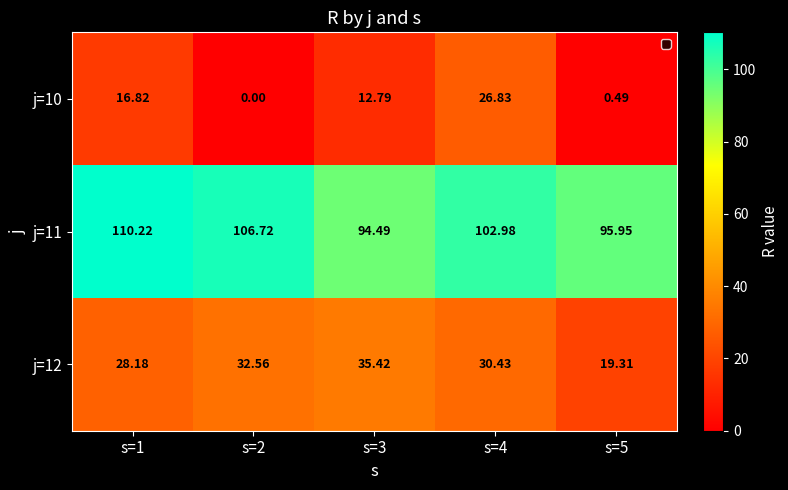

Which series has the widest spread of values?

j=10